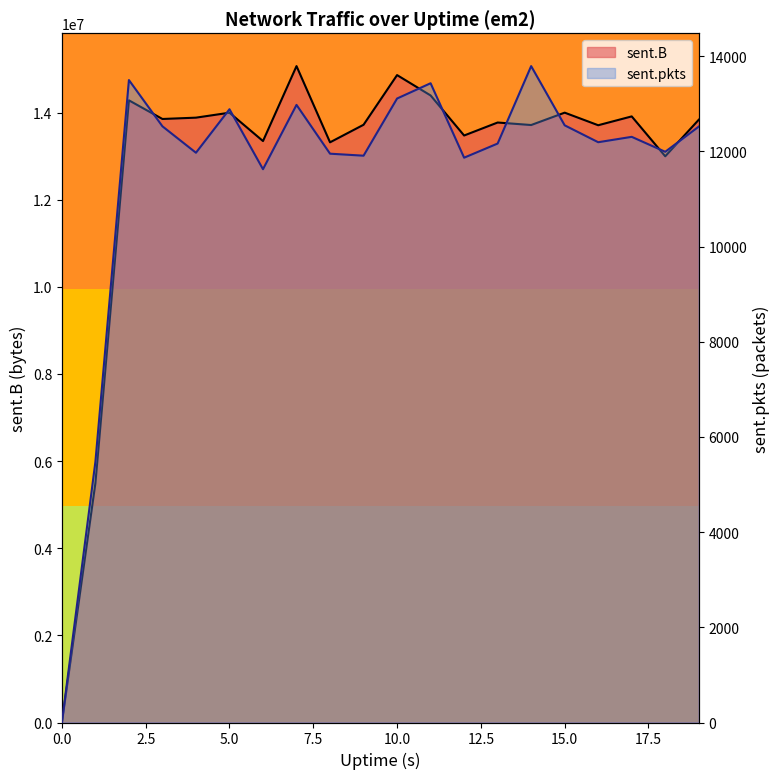

True or false: sent.pkts has more than 0 points higher than both neighbors.

True